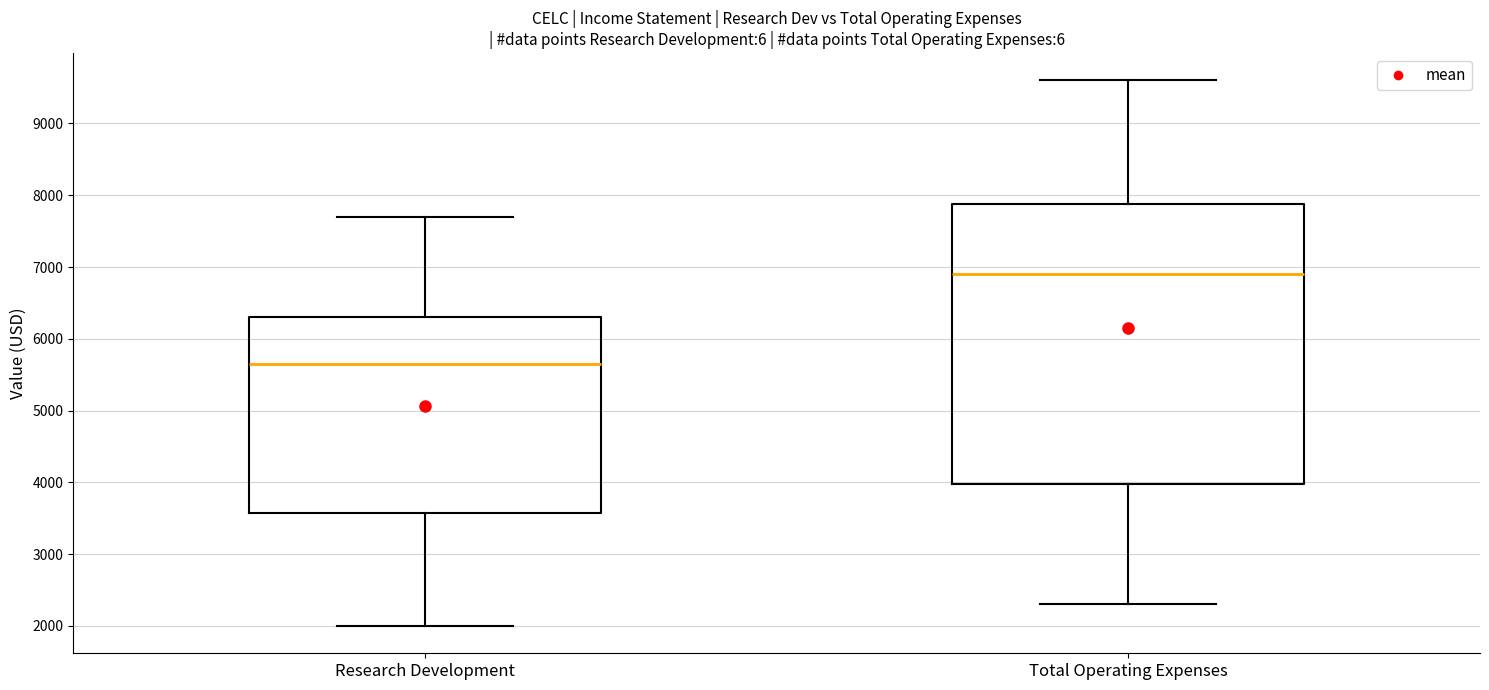

Reading left to right, read every box against the y-axis: the position of its median line, the range the box covers, and the ends of its whiskers. The values are not printed on the chart, so give them approximately, as read against the axis.

Research Development: median 5700, box 3600 to 6300, whiskers 2000 to 7700
Total Operating Expenses: median 6900, box 4000 to 7900, whiskers 2300 to 9600